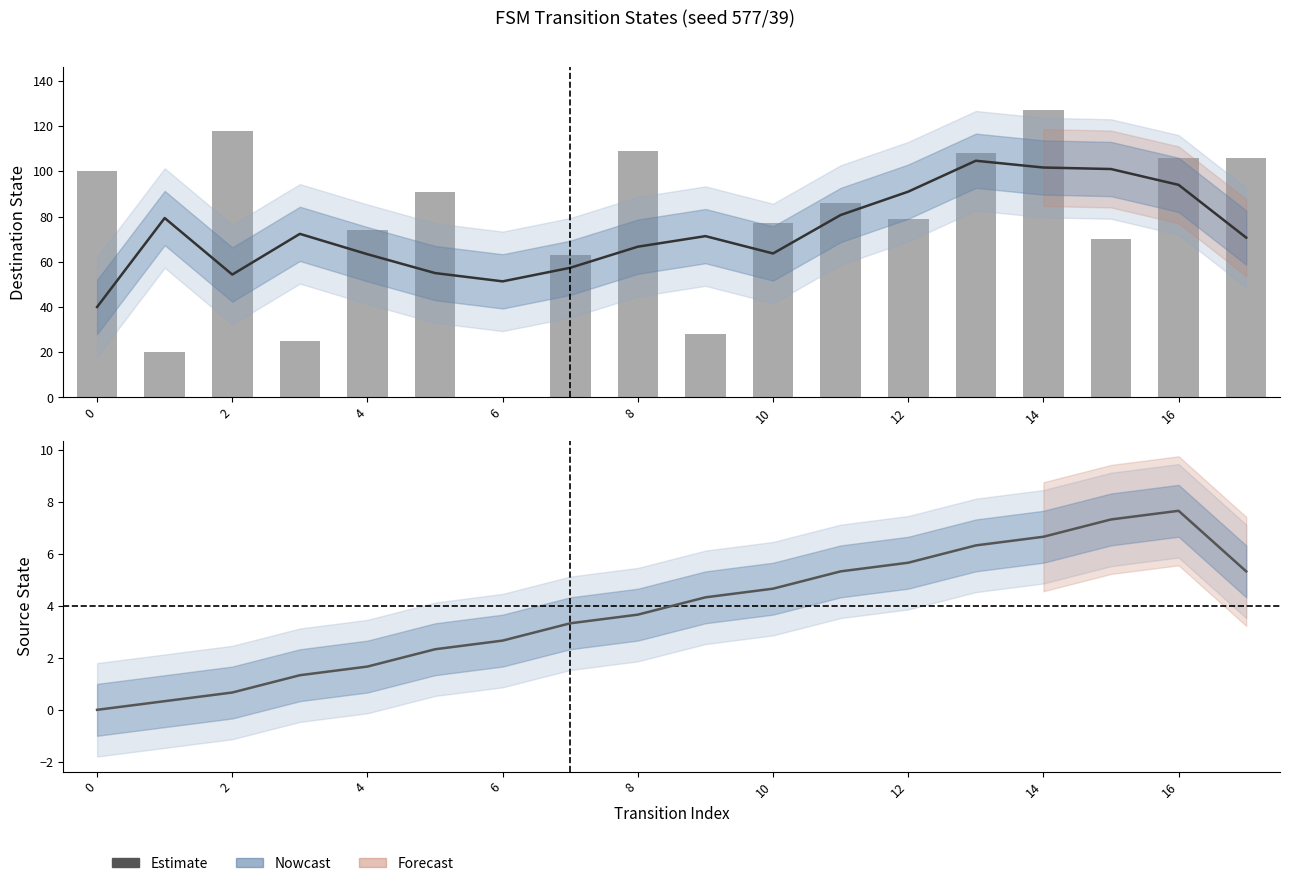

Is it true that the value at 15 is 7.3?

True